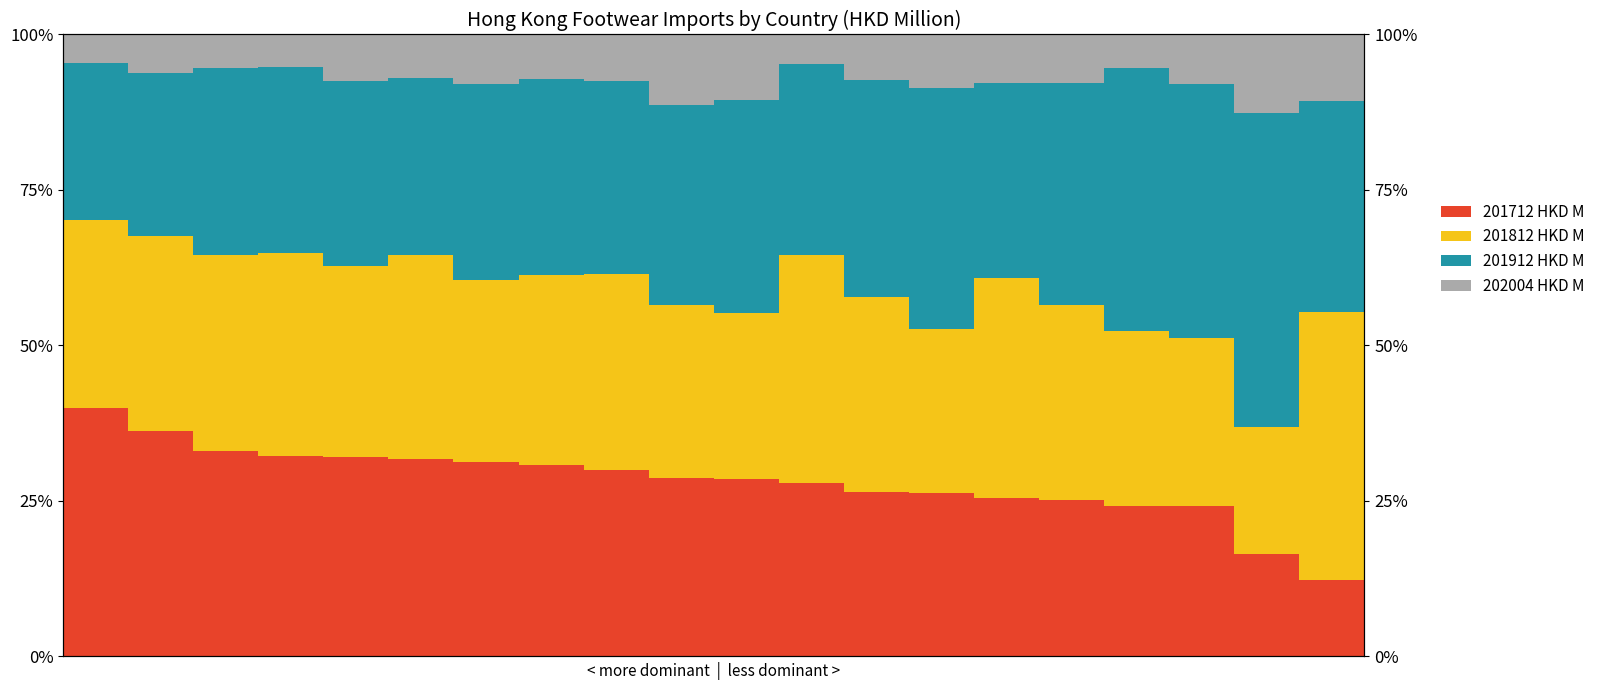

What is the lowest value of the 201912 HKD M series?

25.2